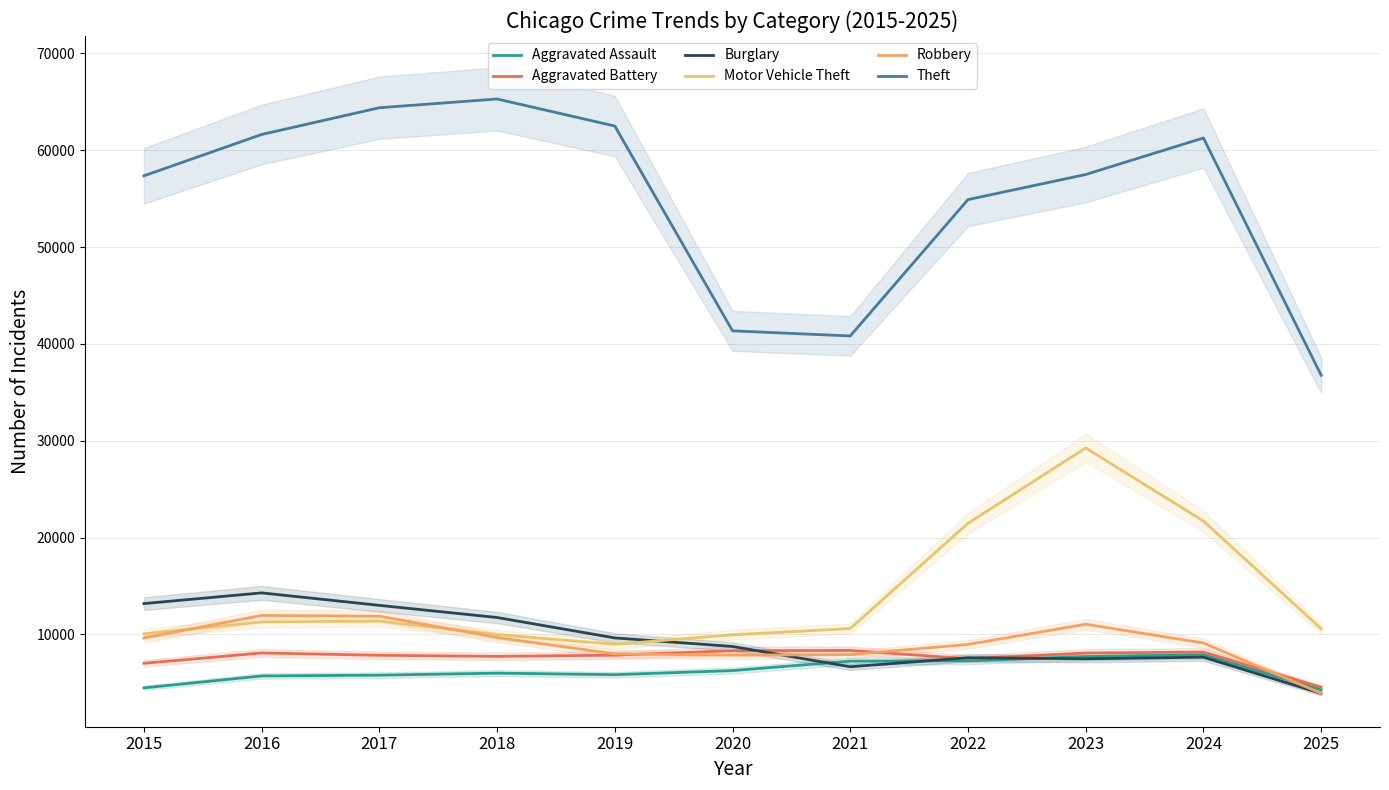

How many times do Burglary and Aggravated Battery cross each other?

3